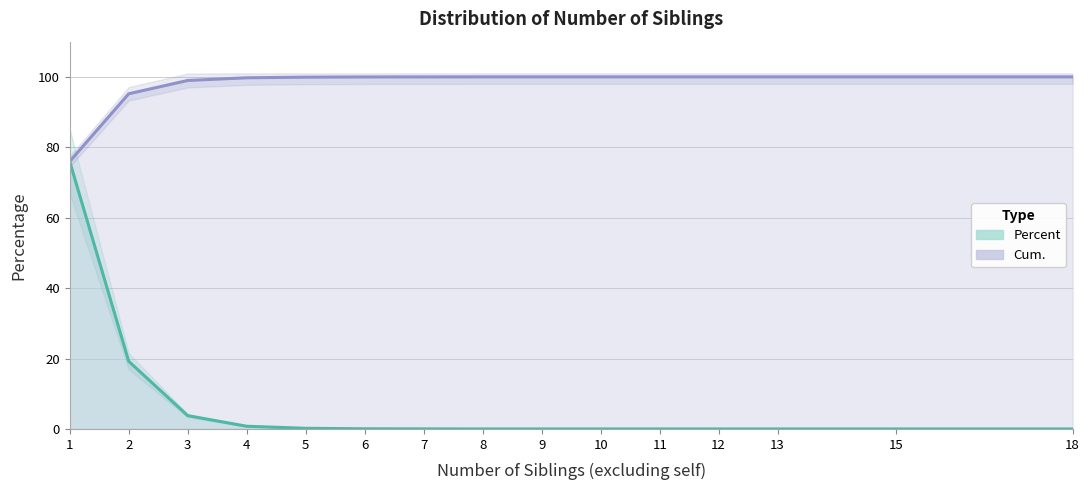

What are all the series names shown in the legend?

Percent, Cum.